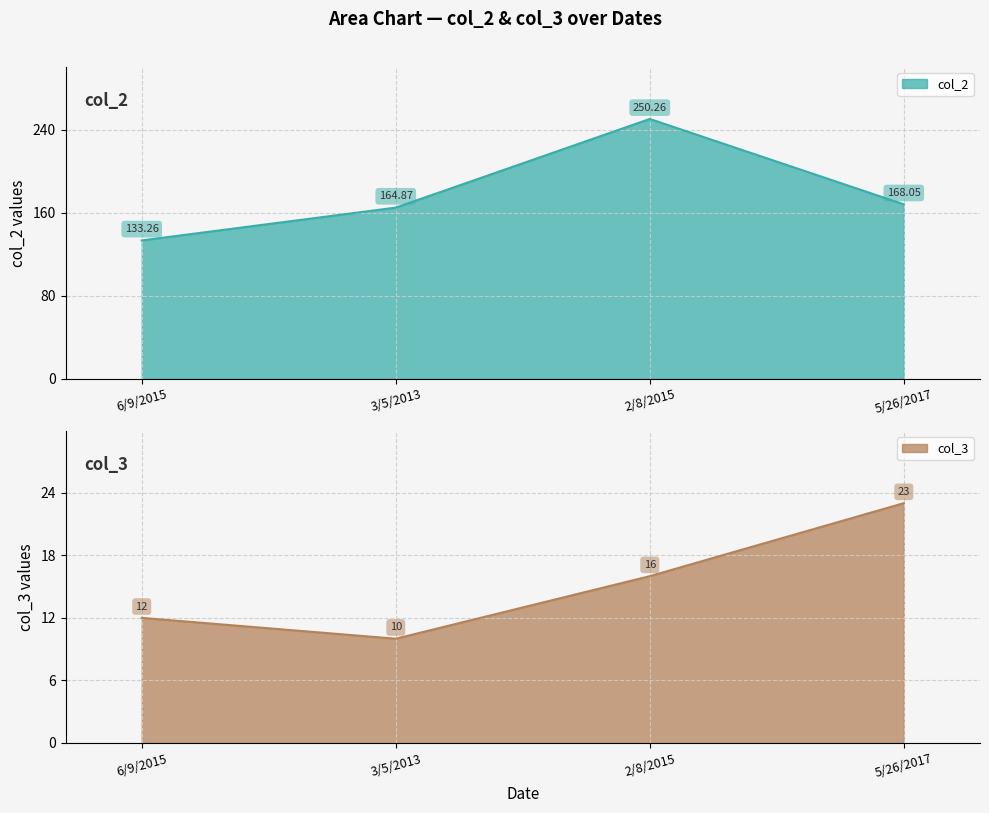

At which category does col_2 reach its first local peak?

2/8/2015